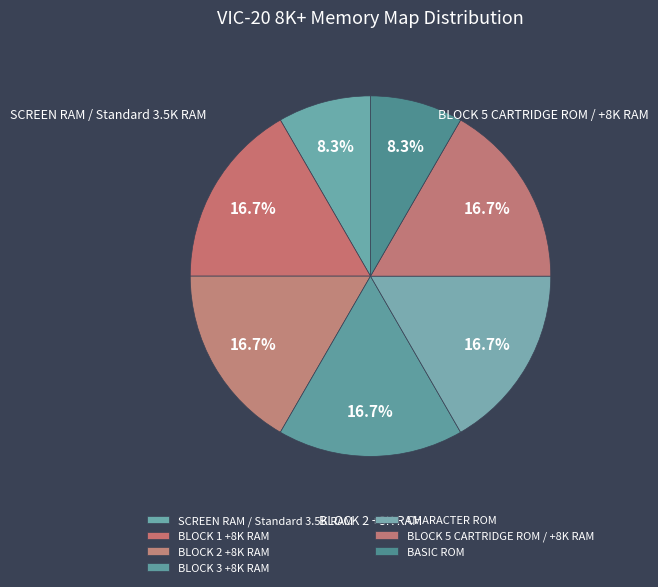

Which category has the smallest portion of the pie?

SCREEN RAM / Standard 3.5K RAM